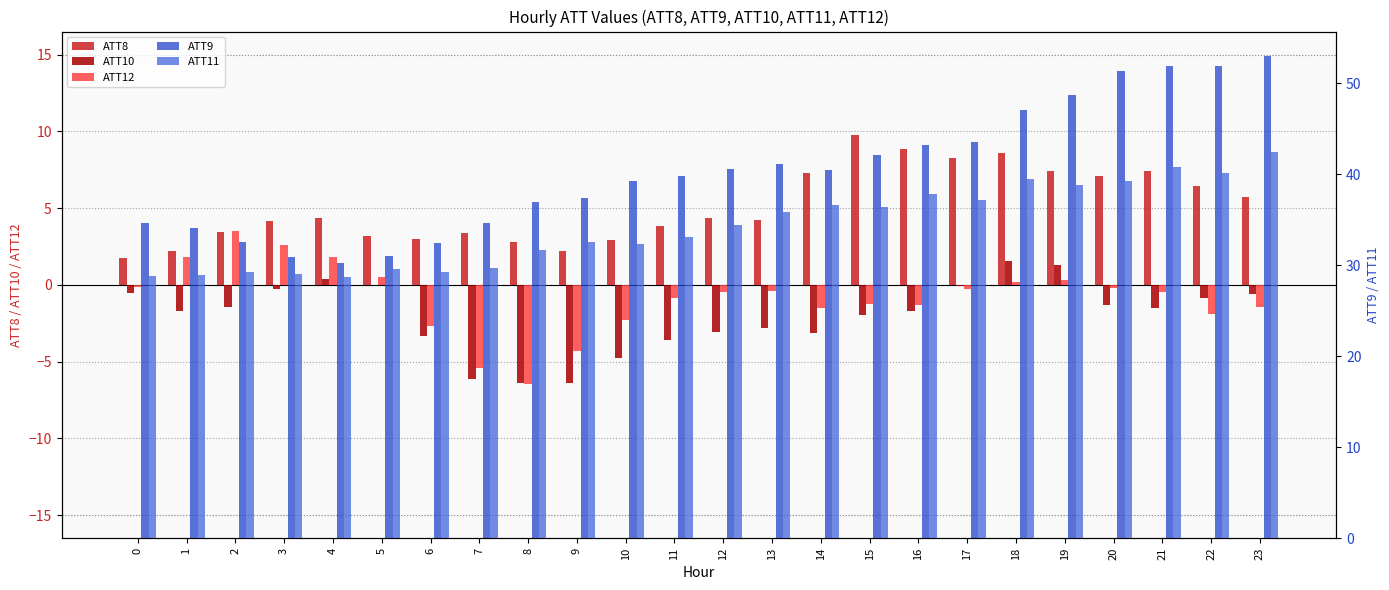

What is the approximate value of ATT9 at 11?

39.8